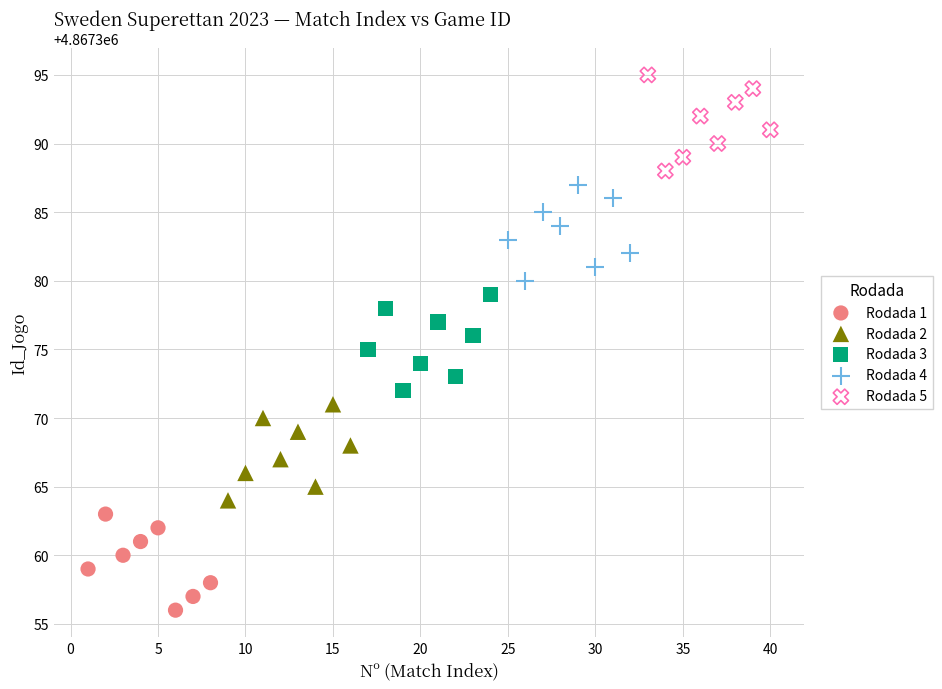

Which series reaches the minimum Y coordinate?

Rodada 1